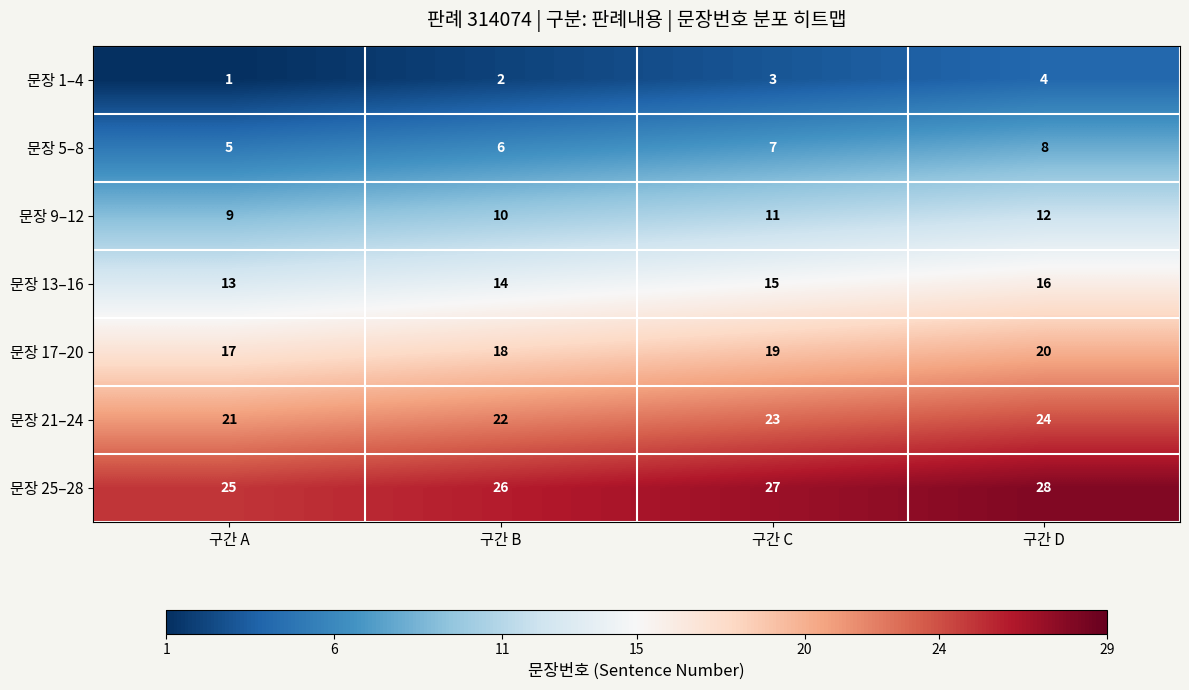

How many 문장 17–20 values are between 18 and 20?

3